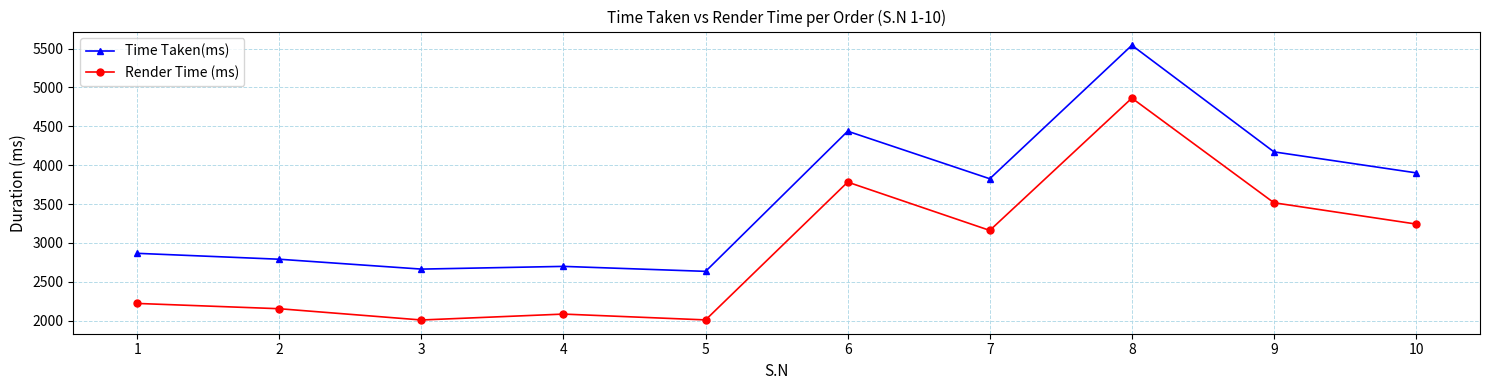

Where is the first local maximum for Render Time (ms)?

4